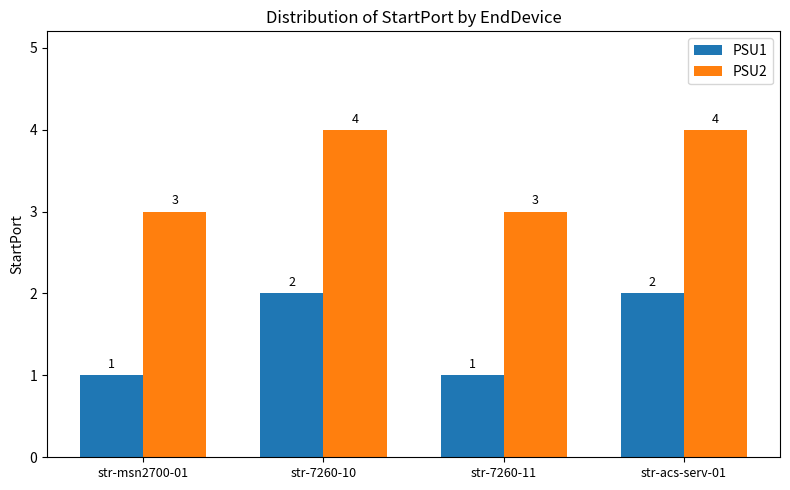

At how many categories does at least one series exceed 1?

4